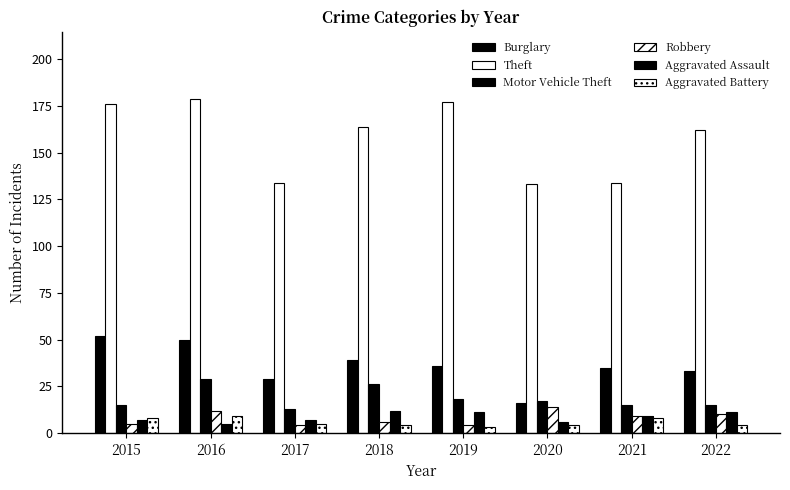

Is it true that Motor Vehicle Theft equals 6 at 2022?

False